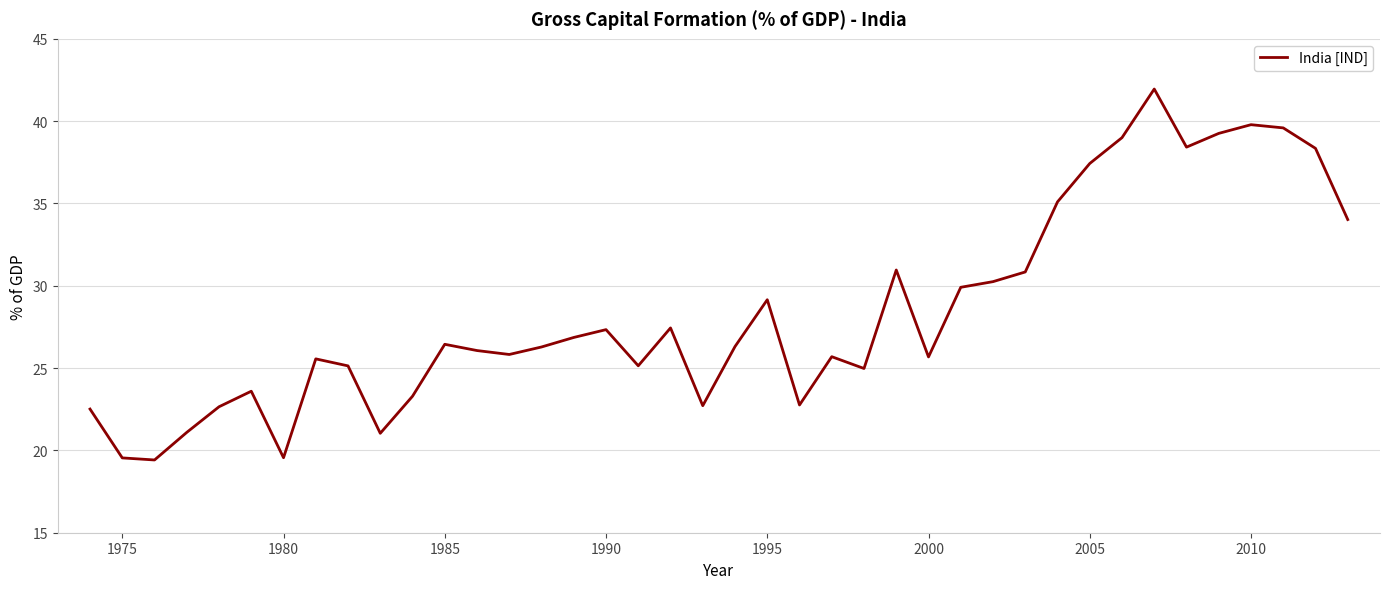

What is the maximum value shown in the chart?

42.0